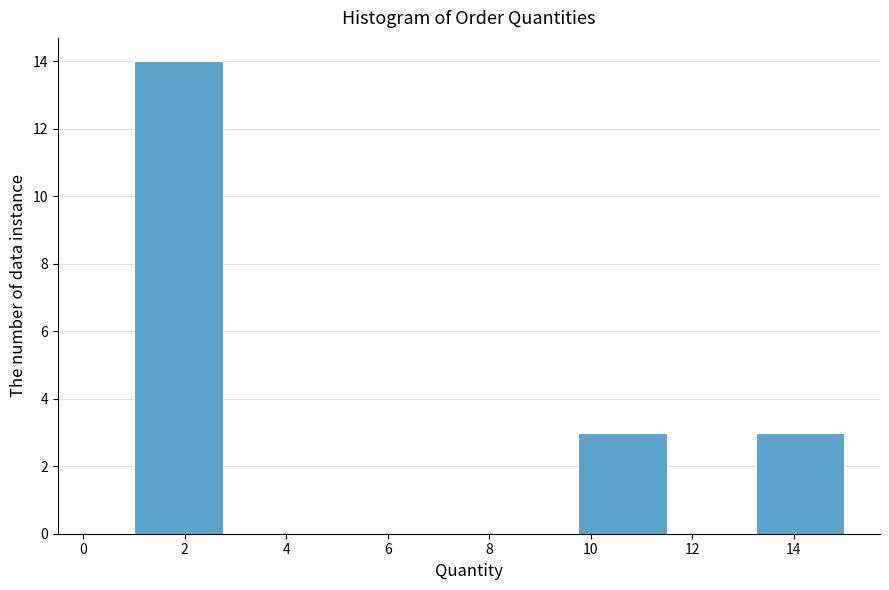

Reading left to right, transcribe this chart: for each bar, give the range it covers on the x-axis and its height. Neither the bar edges nor the heights are printed on the chart, so give them approximately, as read against the axes.

1.00 to 2.75: 14
2.75 to 4.50: 0
4.50 to 6.25: 0
6.25 to 8.00: 0
8.00 to 9.75: 0
9.75 to 11.50: 3
11.50 to 13.25: 0
13.25 to 15.00: 3